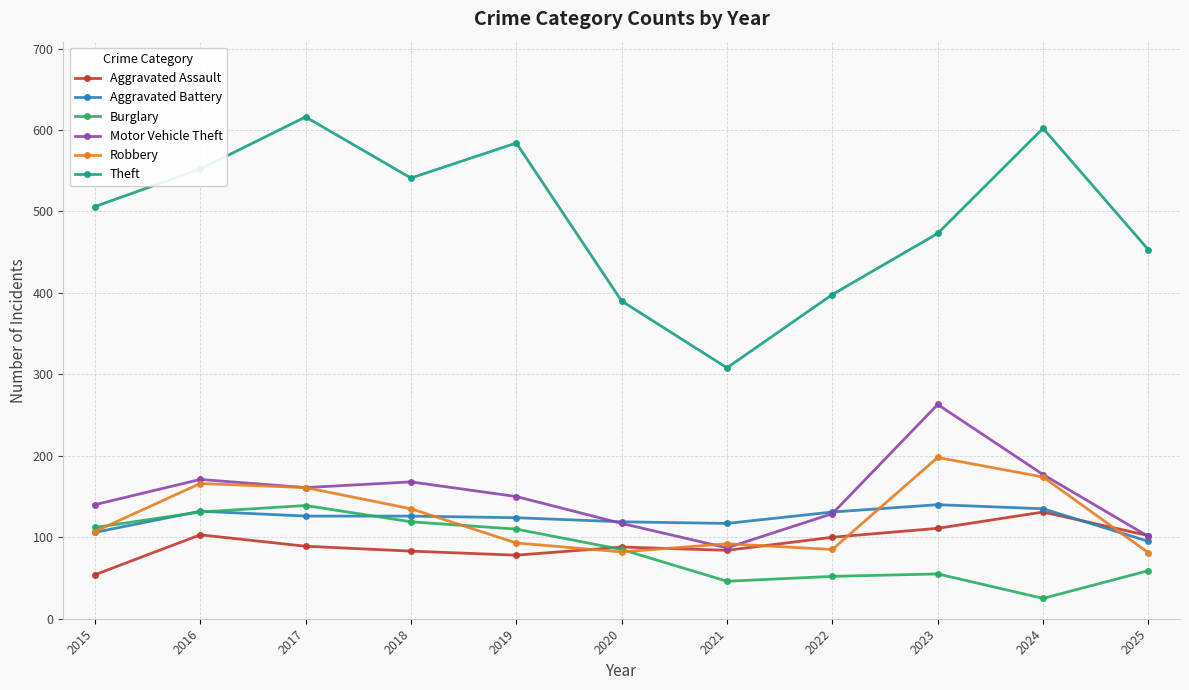

Which series has the largest range (max minus min)?

Theft